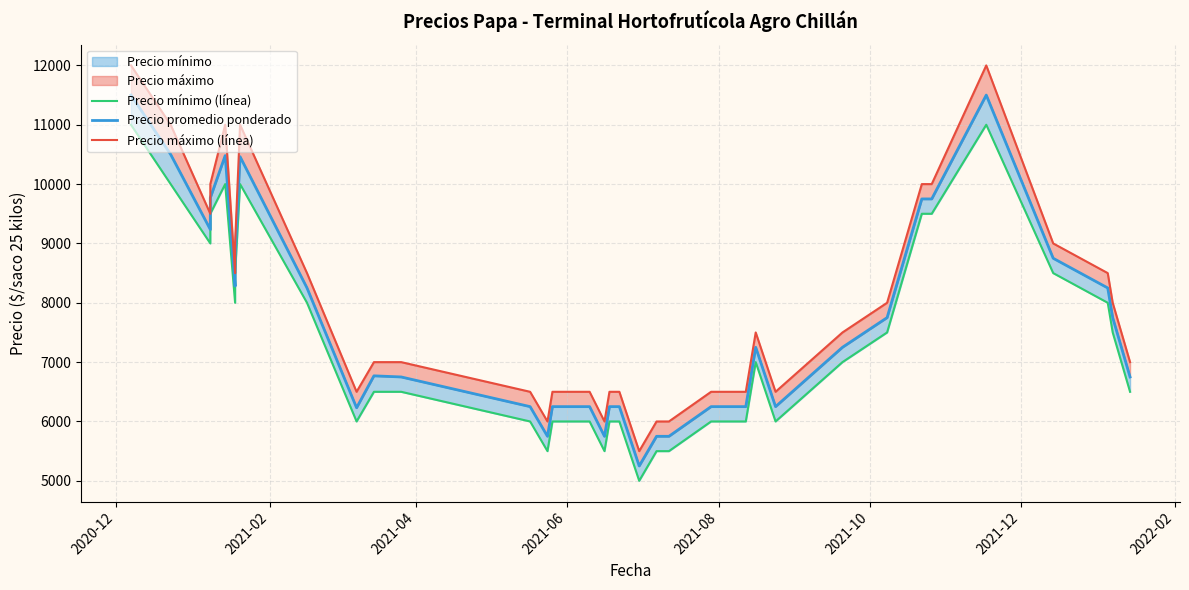

What is the average value of the Precio máximo (línea) series?

7875